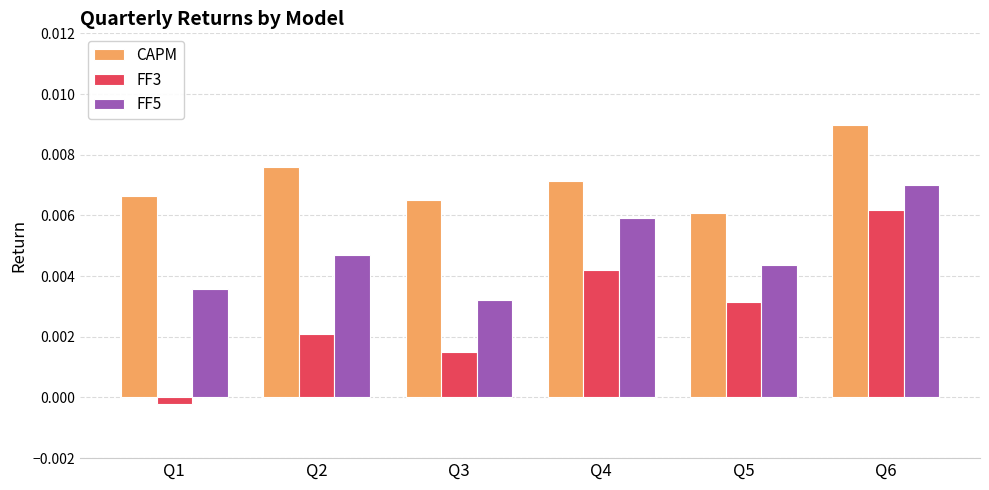

What are all the series names shown in the legend?

CAPM, FF3, FF5